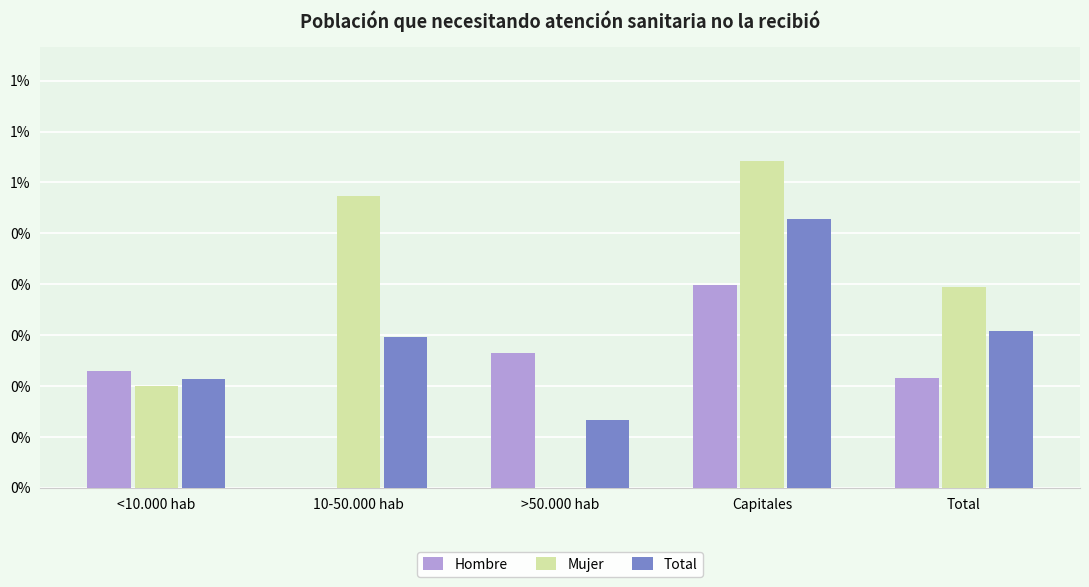

What are all the series names shown in the legend?

Hombre, Mujer, Total